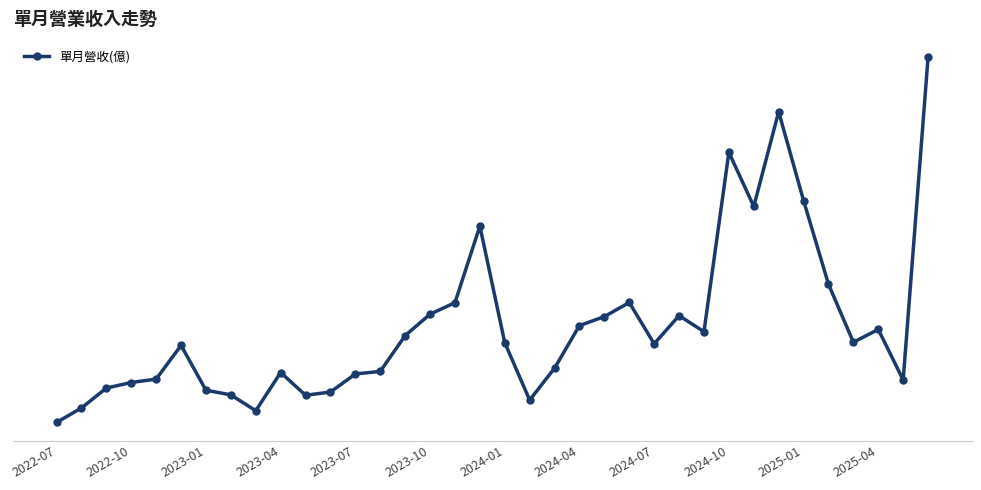

Does the chart have visible grid lines?

No